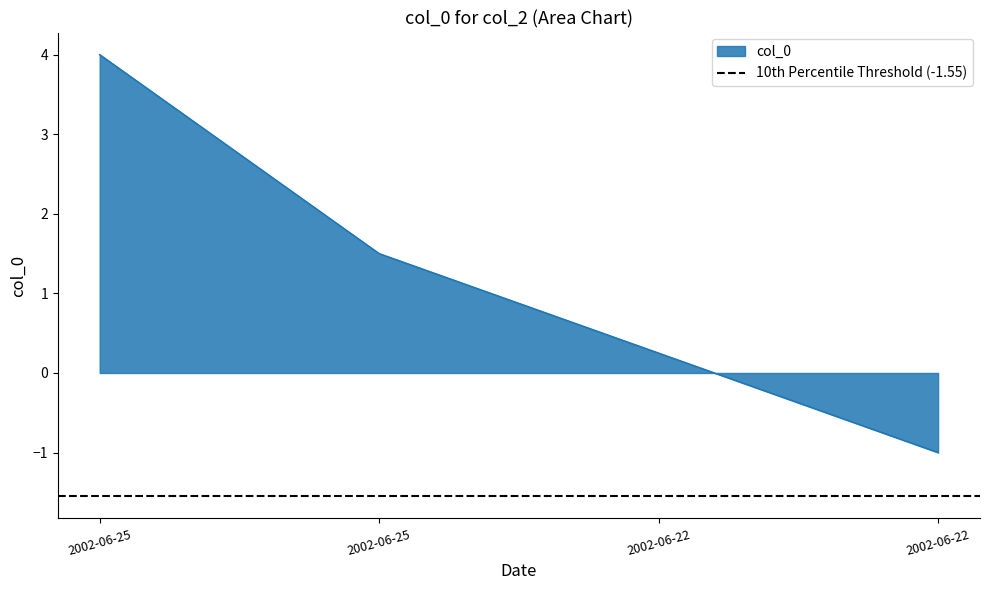

What is the maximum value shown in the chart?

4.0